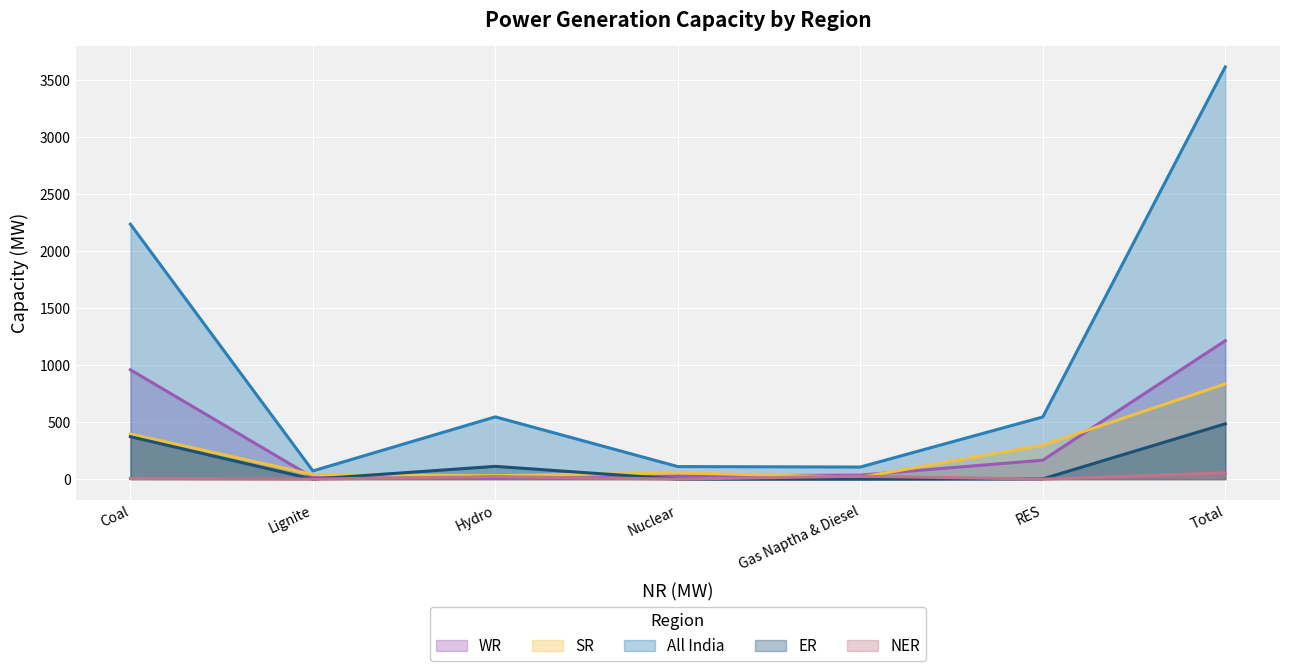

At which label does WR first exceed 35?

Coal